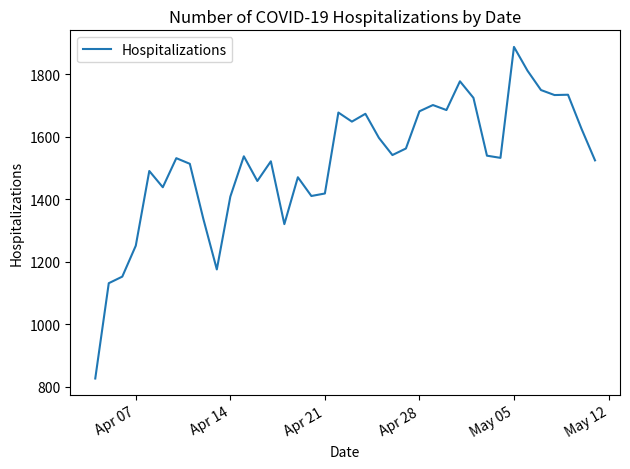

What is the minimum value shown in the chart?

827